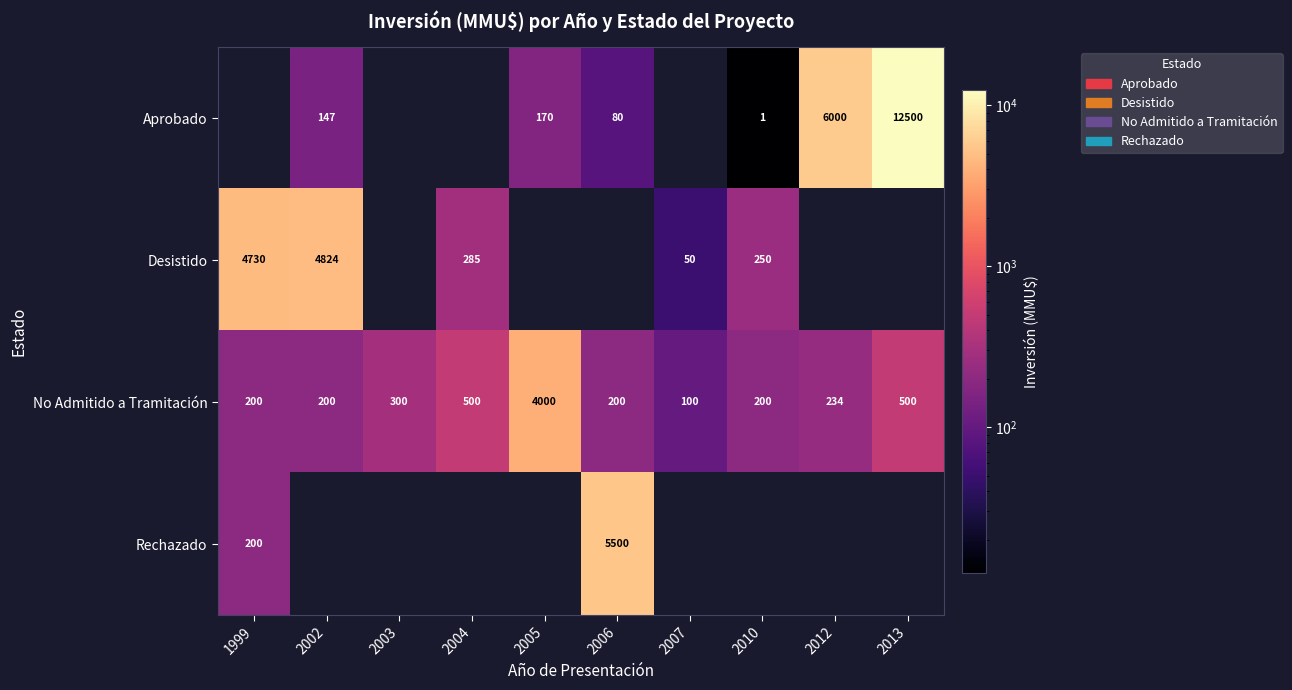

What is the sum of all No Admitido a Tramitación values?

6434